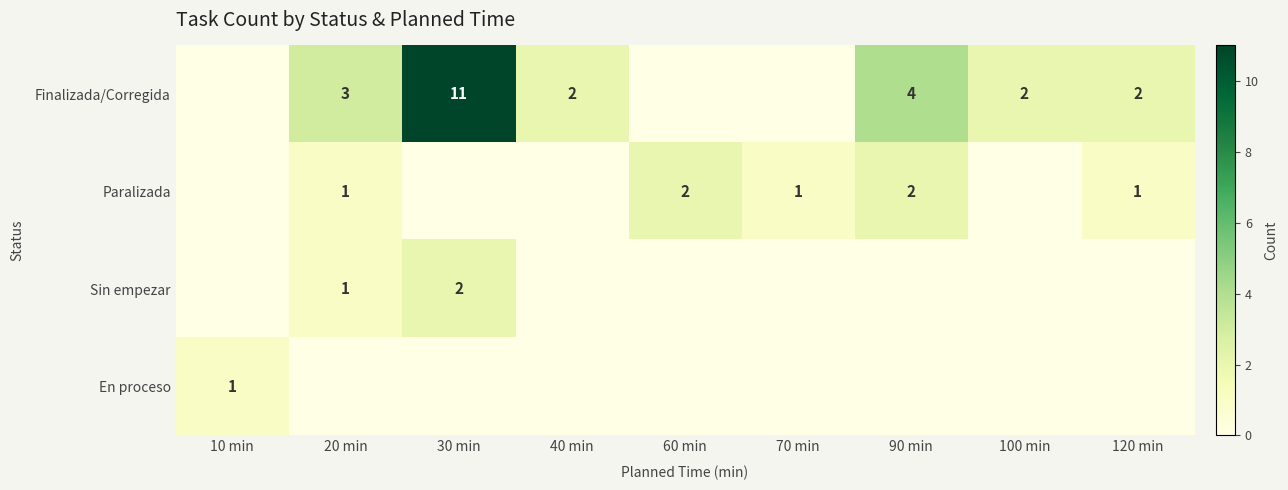

What is the difference between the second highest and second lowest values in the Paralizada series?

2